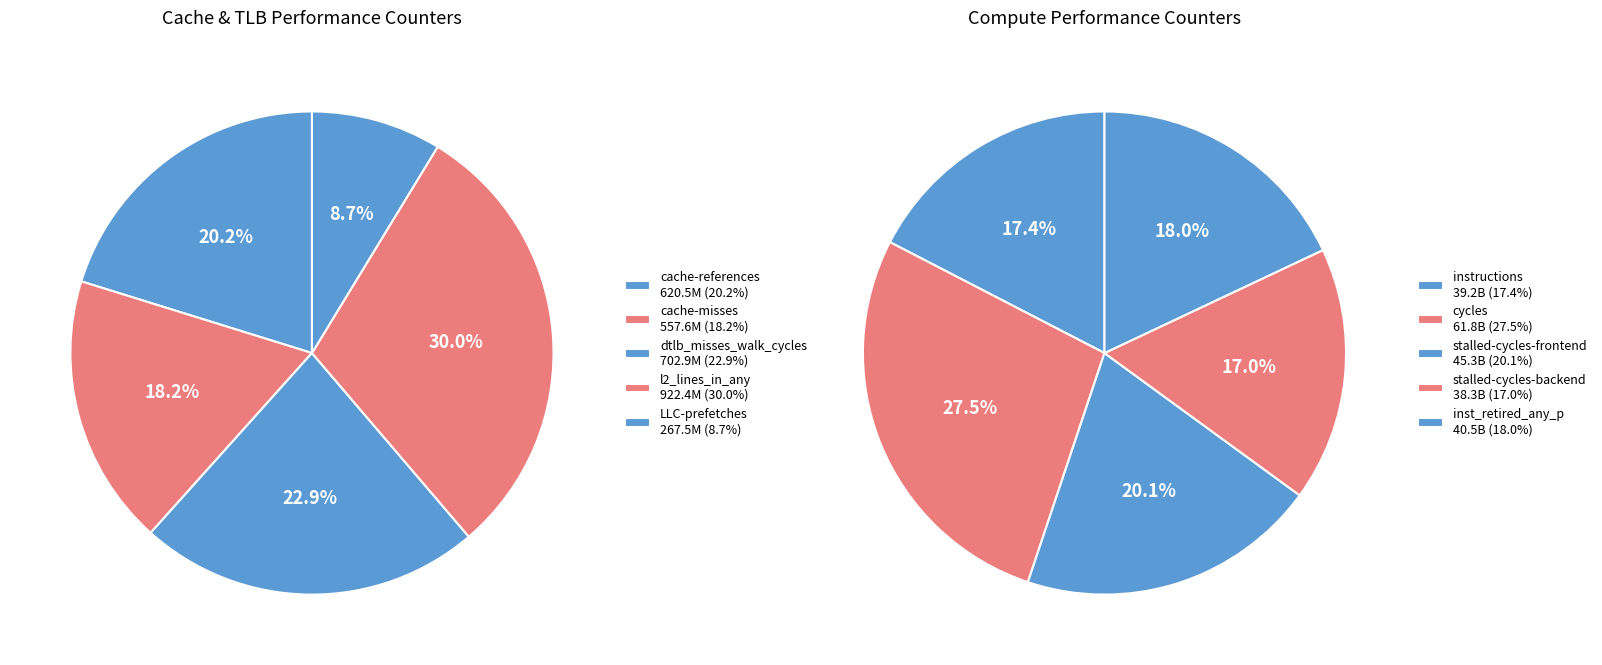

How many slices are in this pie chart?

10